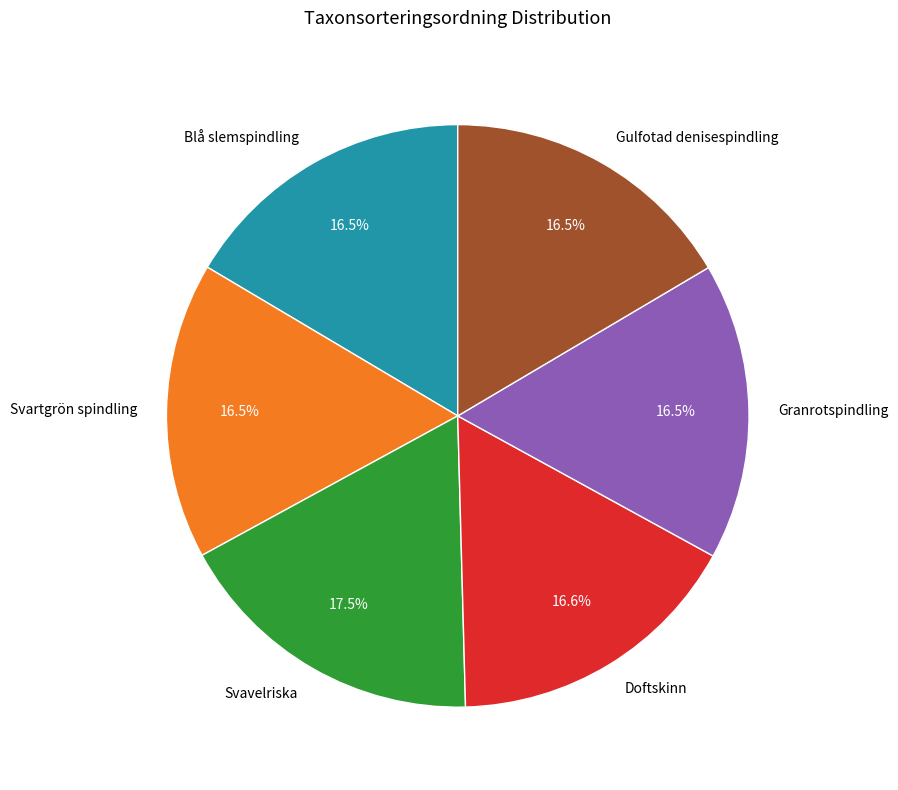

To the nearest percent, what is the average slice percentage?

17%